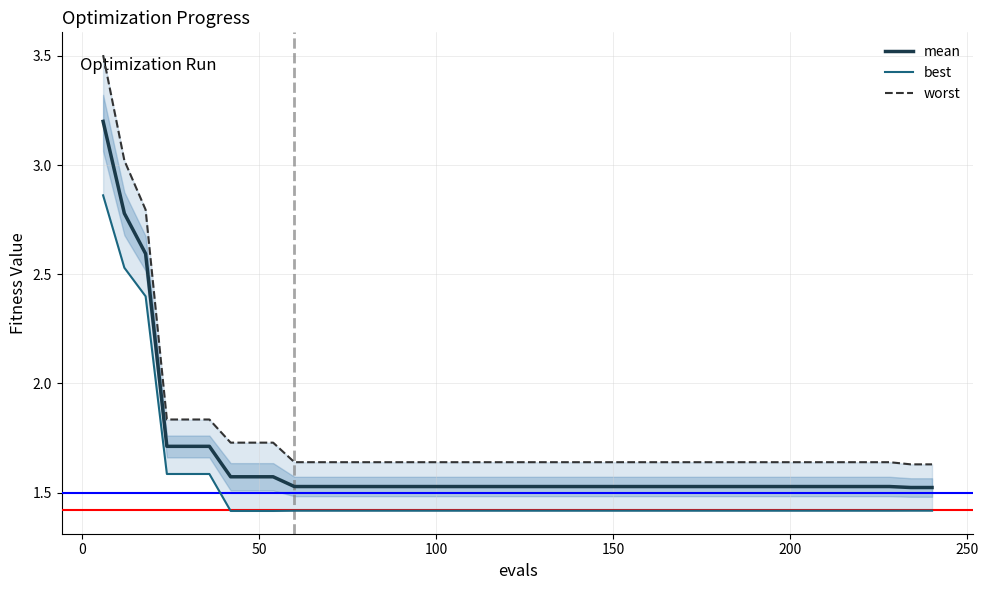

How many lines are shown in the chart?

3